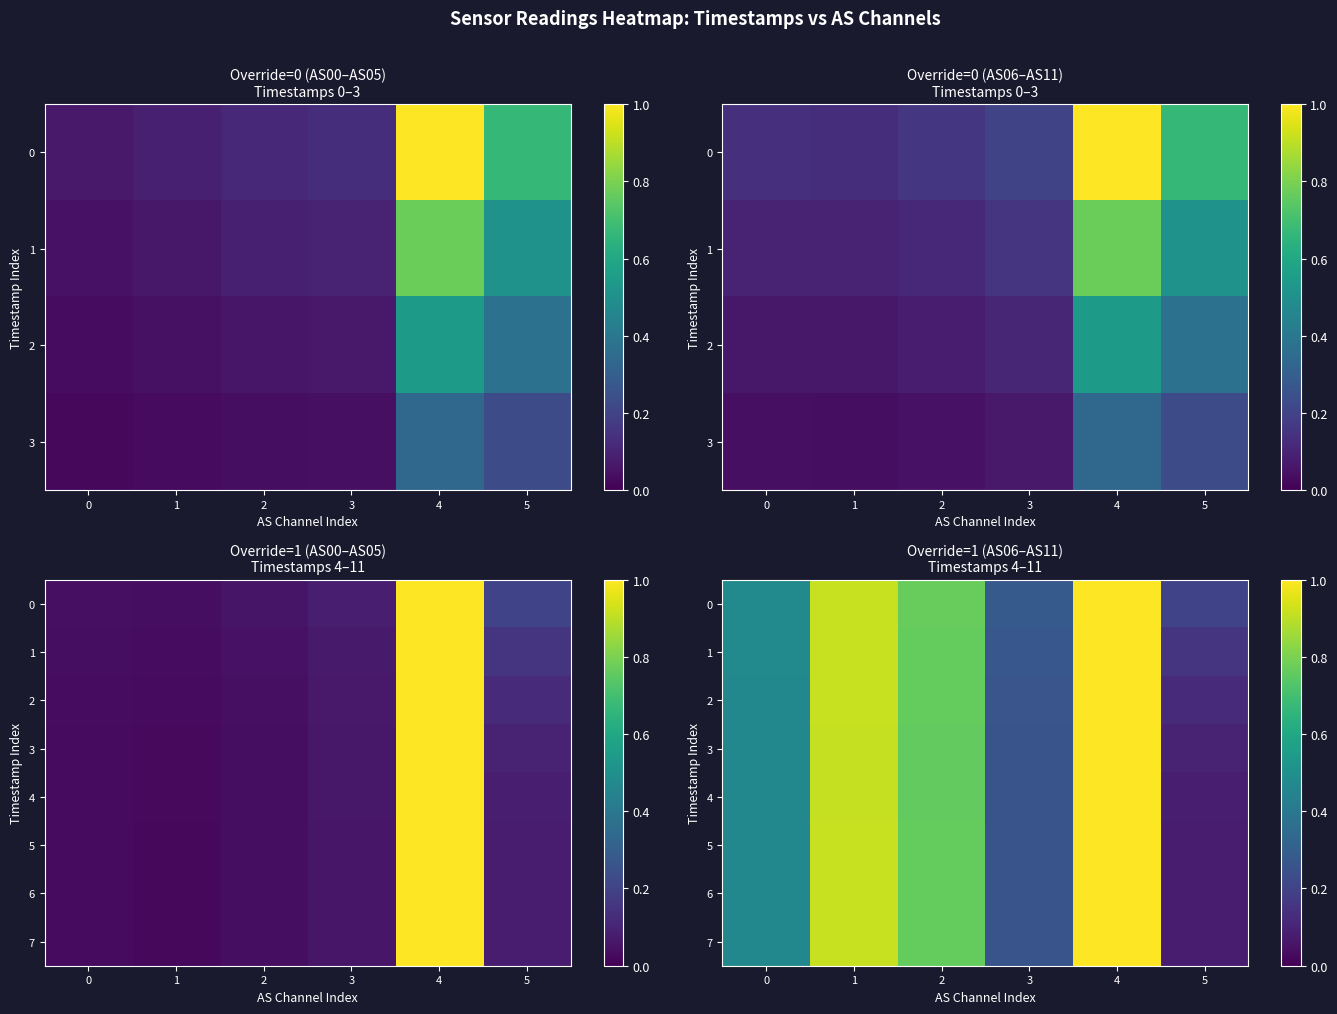

Read the 7 value at 2.

0.8